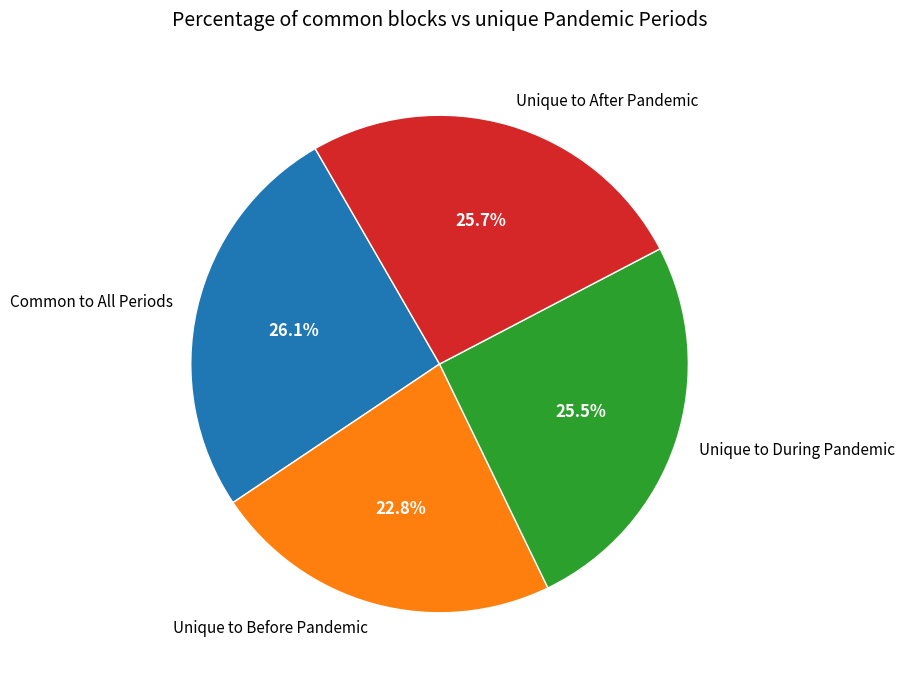

What is the ratio of the value at Unique to During Pandemic to the value at Common to All Periods?

1.0